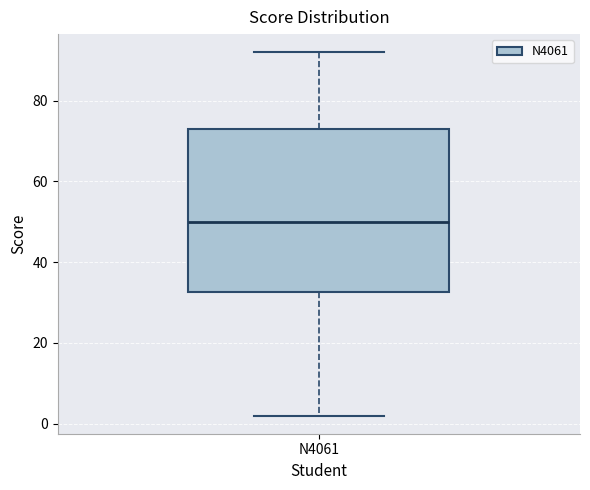

Where does the lower whisker of the box for N4061 end on the y-axis? The values are not printed on the chart, so give them approximately, as read against the axis.

2